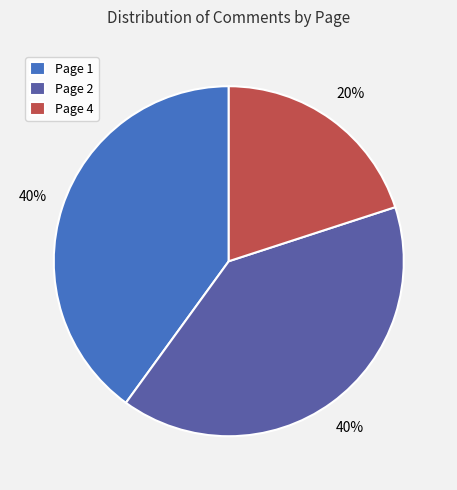

Which category has the smallest portion of the pie?

Page 4